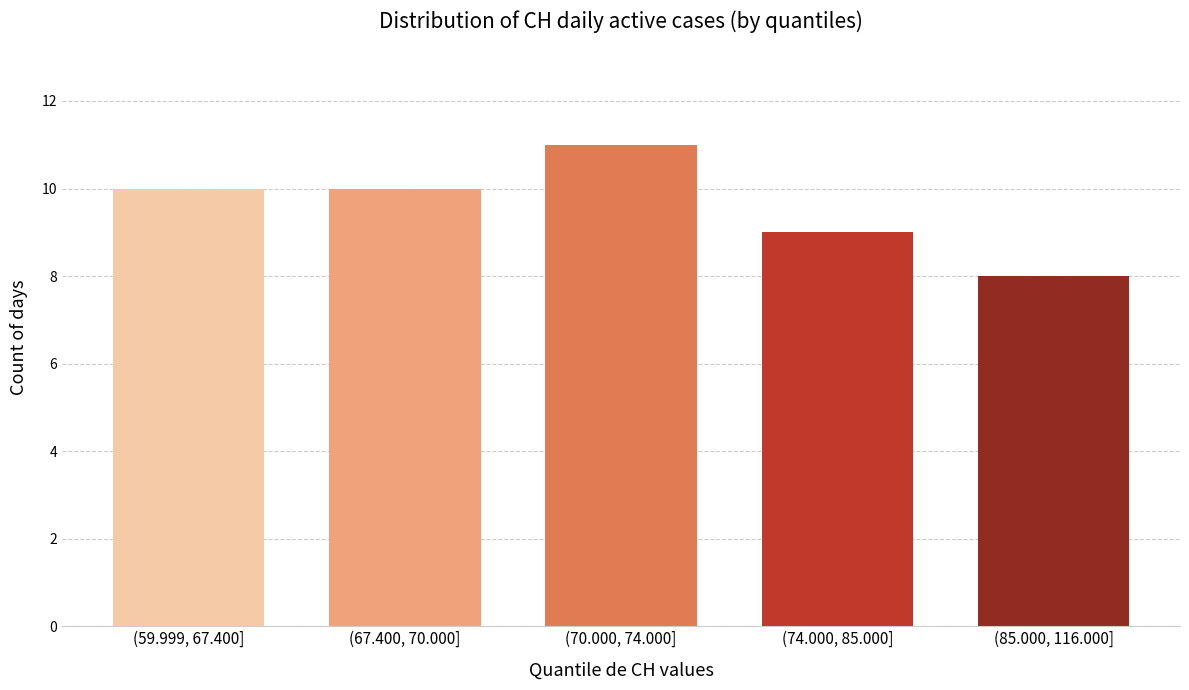

Reading left to right, what are all the values shown in this chart?

(59.999, 67.400]=10	(67.400, 70.000]=10	(70.000, 74.000]=11	(74.000, 85.000]=9	(85.000, 116.000]=8